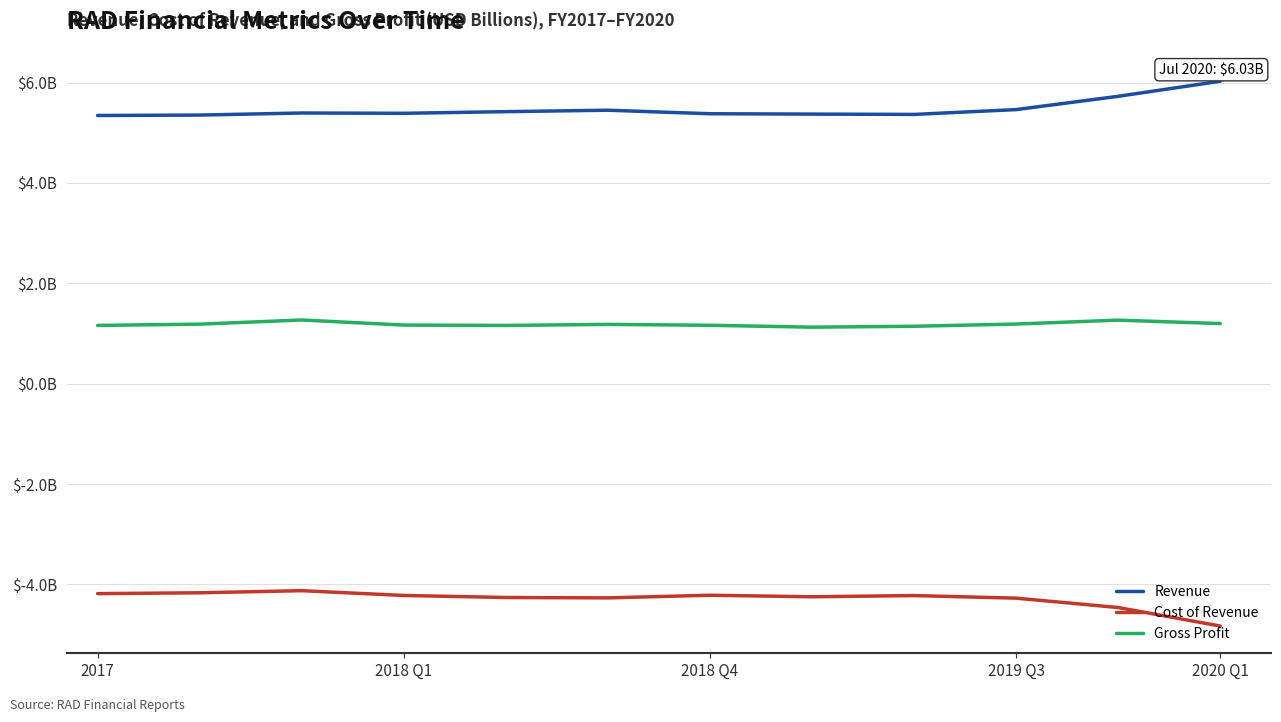

Does the chart have visible grid lines?

Yes